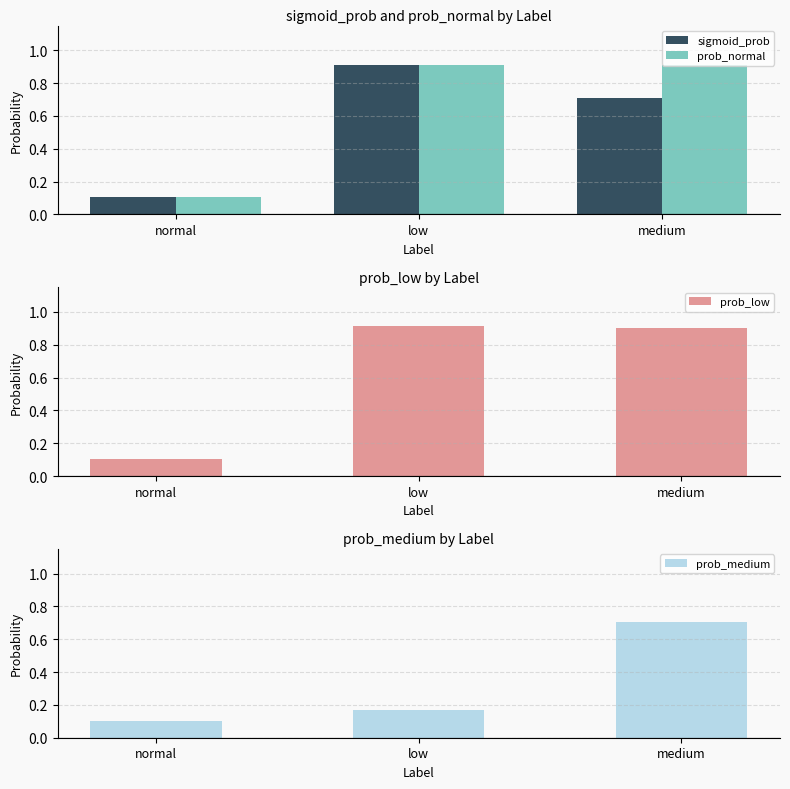

Reading left to right, list all the values displayed in this chart.

sigmoid_prob: 0.1	0.9	0.7
prob_normal: 0.1	0.9	0.9
prob_low: 0.1	0.9	0.9
prob_medium: 0.1	0.2	0.7